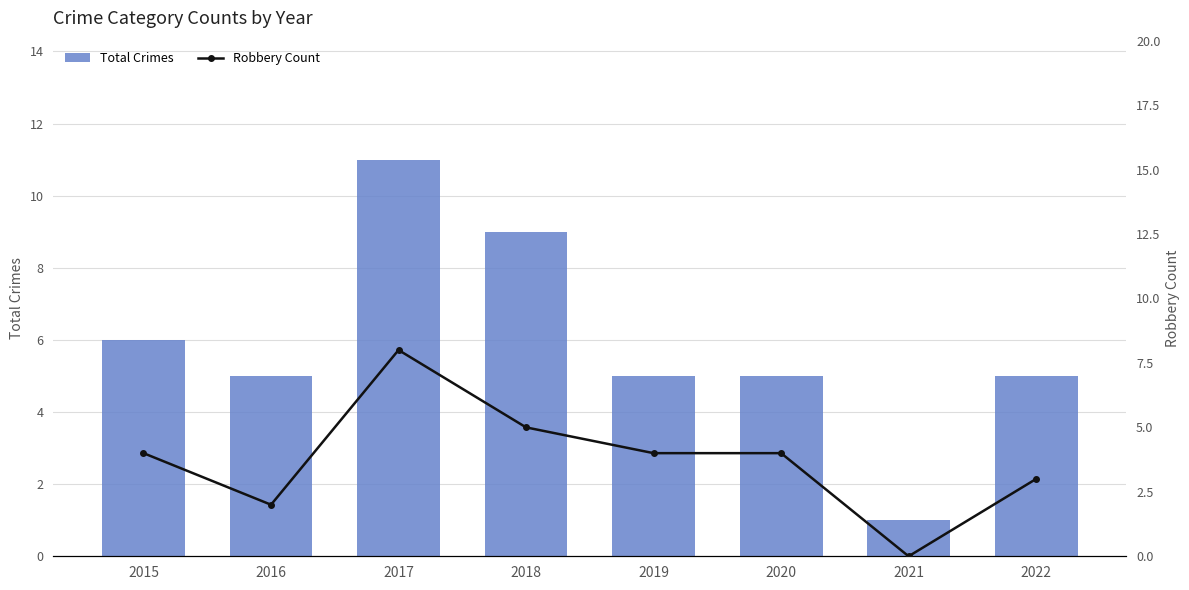

Reading right to left, list all the values displayed in this chart.

Total Crimes: 5	1	5	5	9	11	5	6
Robbery Count: 3	0	4	4	5	8	2	4